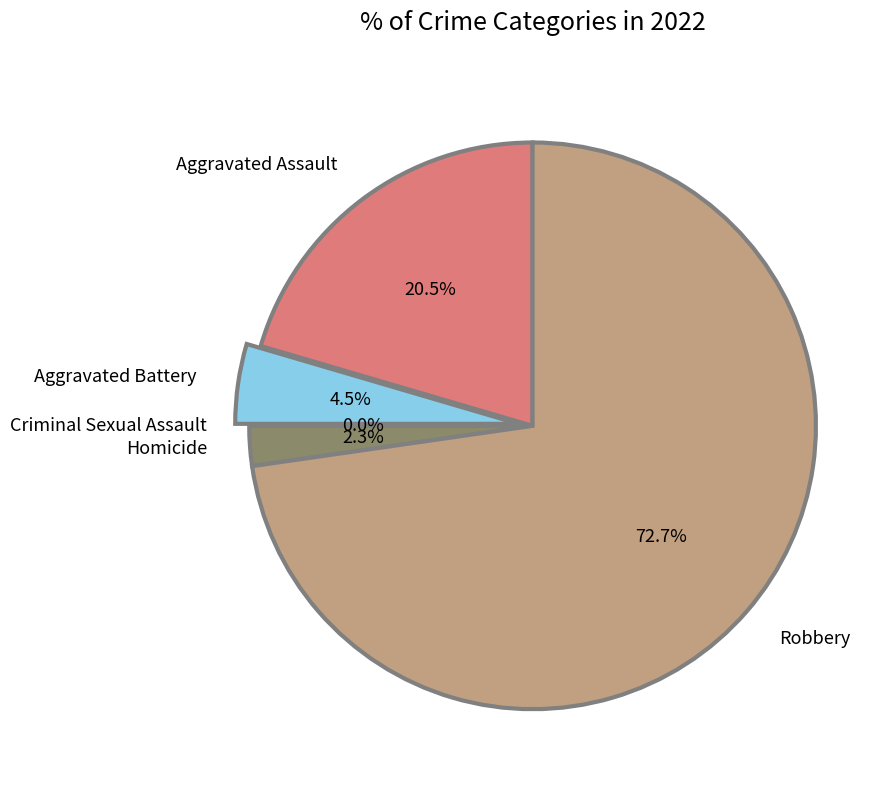

To the nearest percent, what percentage of the pie is Aggravated Battery?

5%